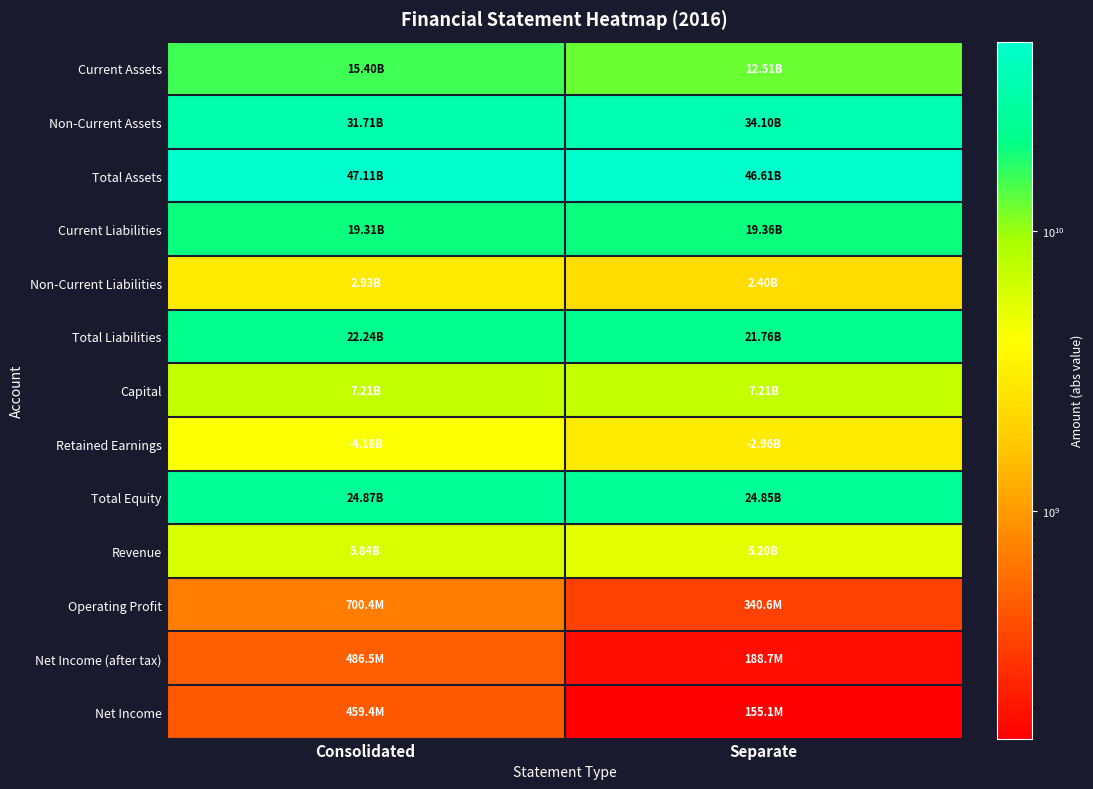

How many categories are shown in the chart?

2